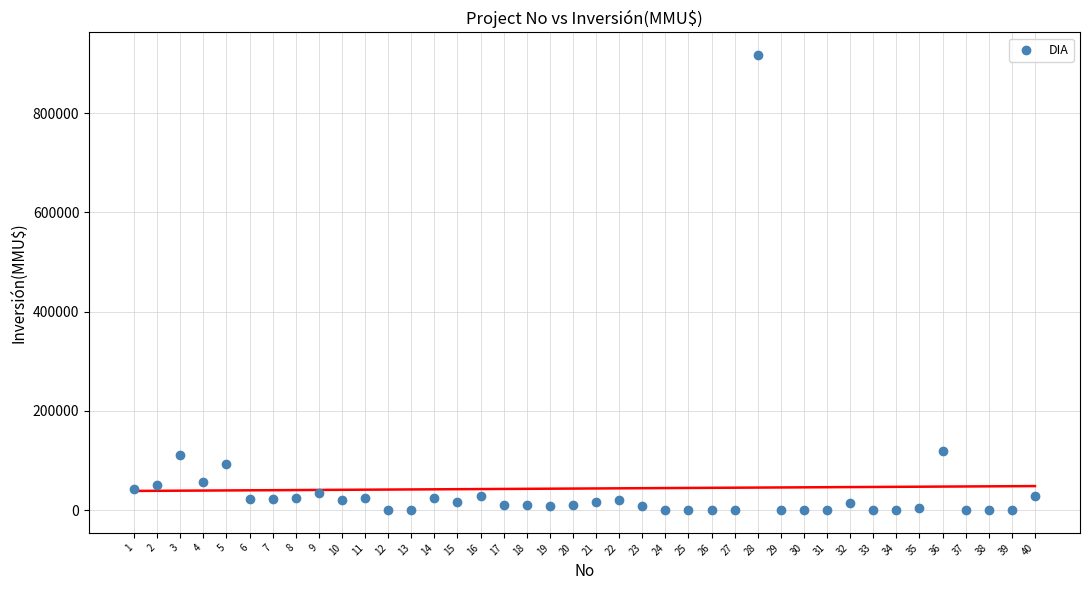

What is the range of Y values (max minus min)?

917000